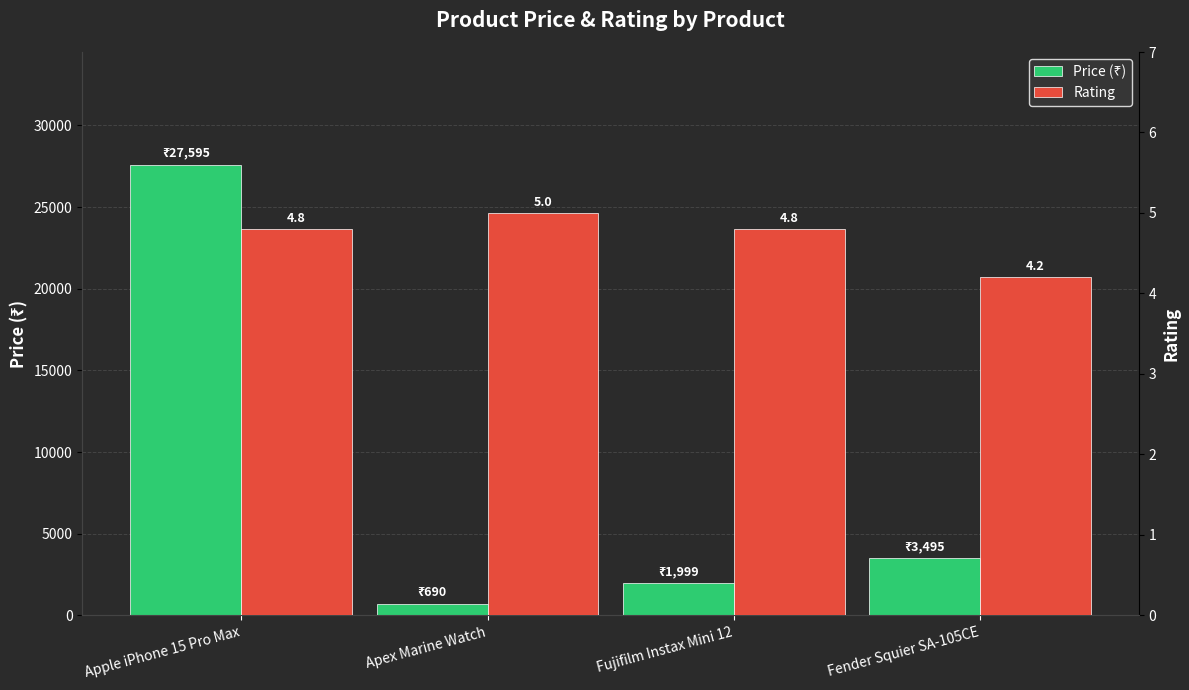

Are the bars grouped side by side (vs. stacked)?

Yes